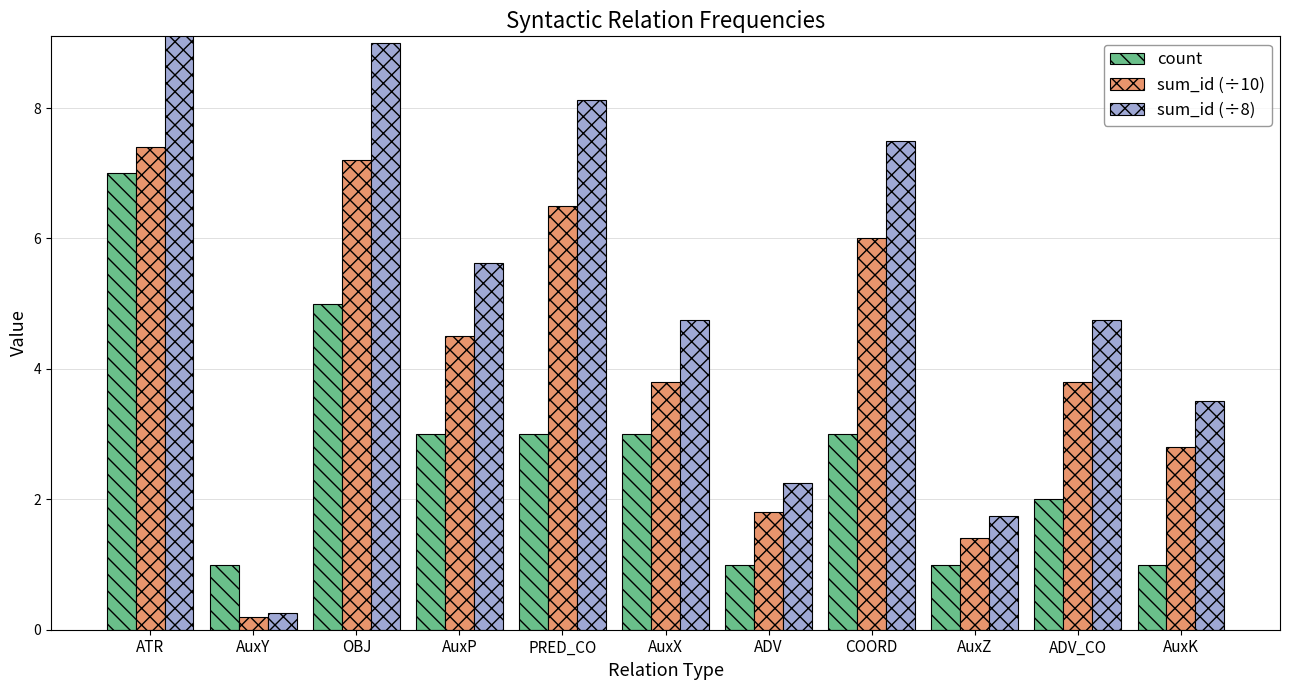

Count the count values in the range 1 to 3.

9